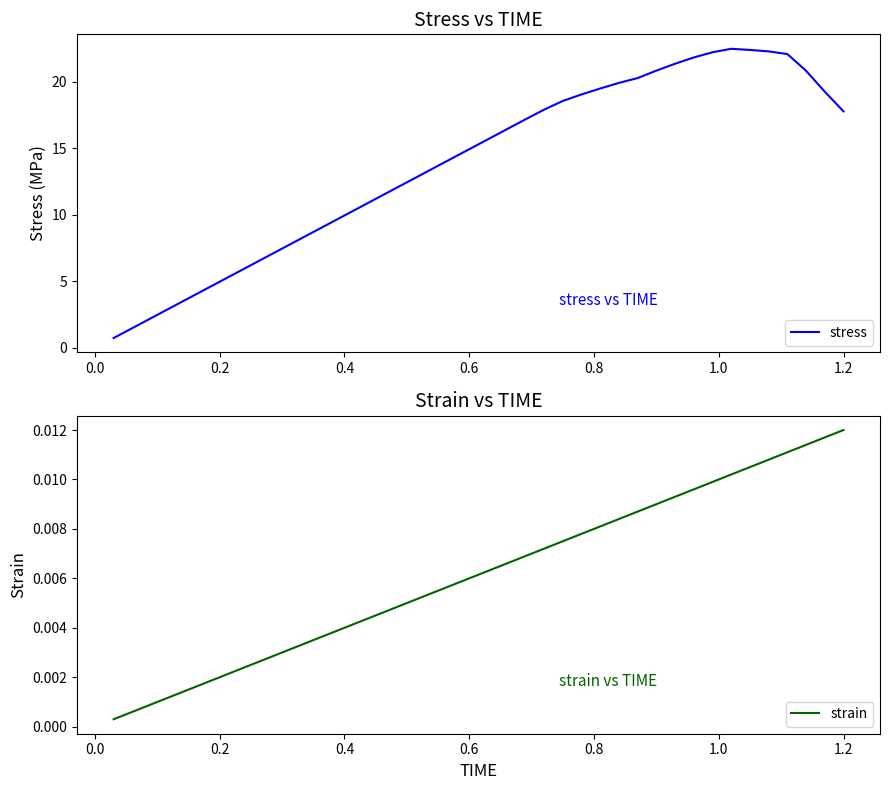

Is this an area chart (filled region under the line)?

No